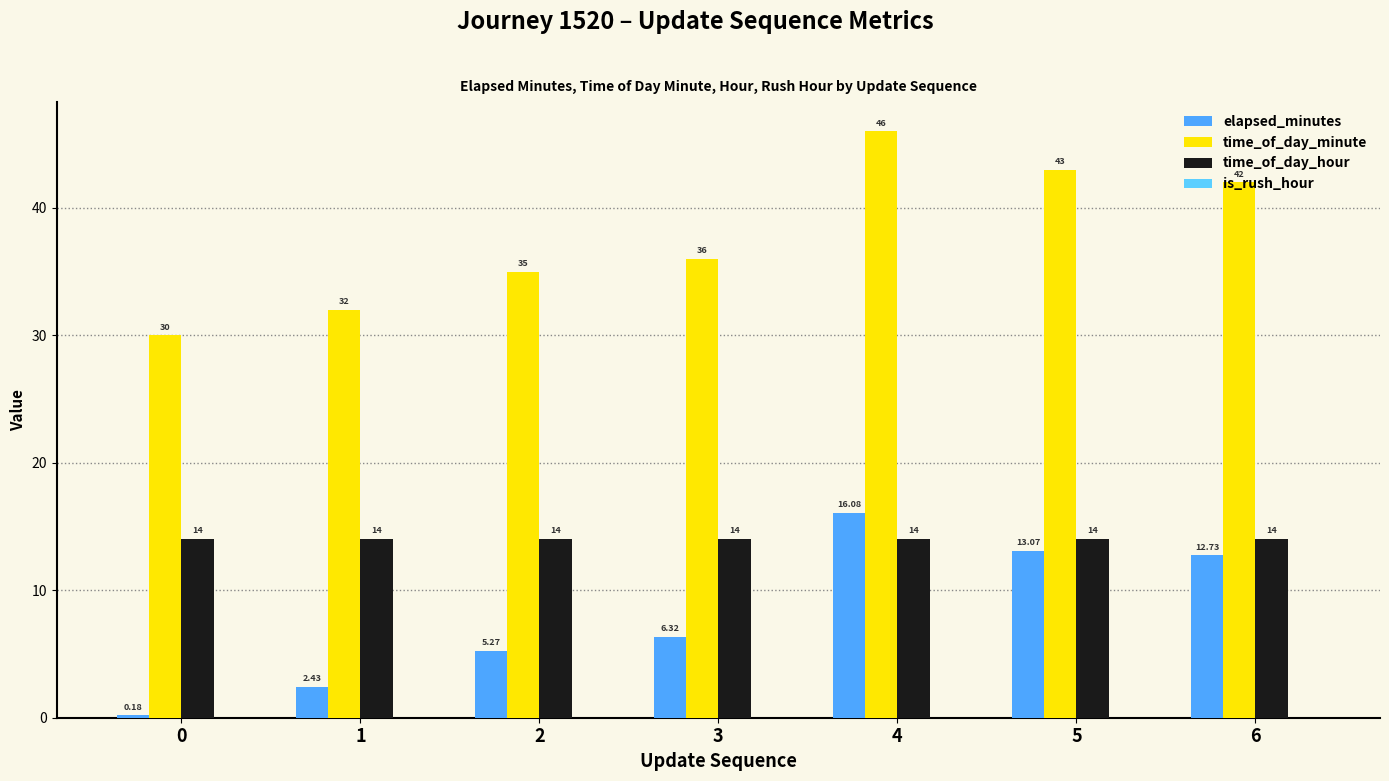

Rank the series at 2 from lowest to highest value.

elapsed_minutes, time_of_day_hour, time_of_day_minute